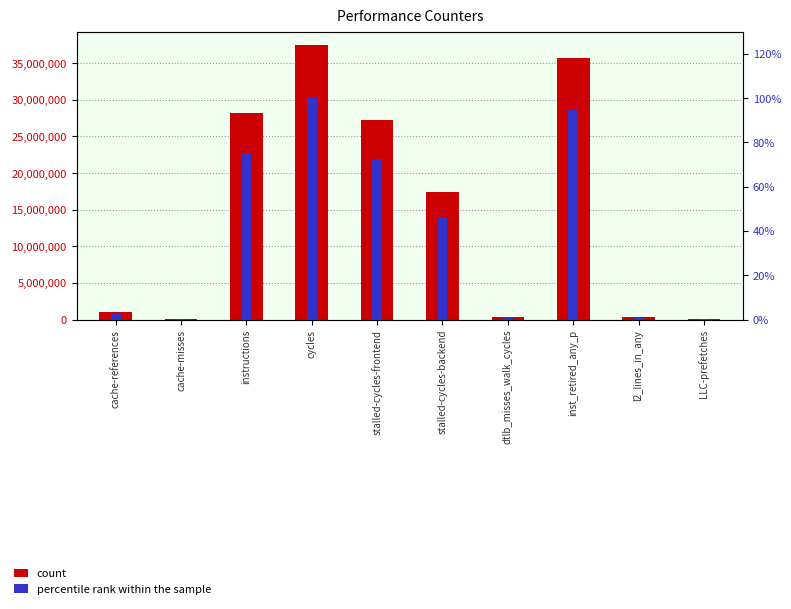

How many data points in percentile rank within the sample are above 46?

5